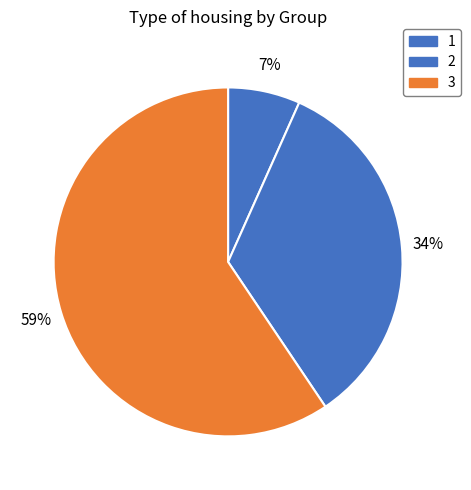

What percentage is the 3 slice, to the nearest percent?

59%